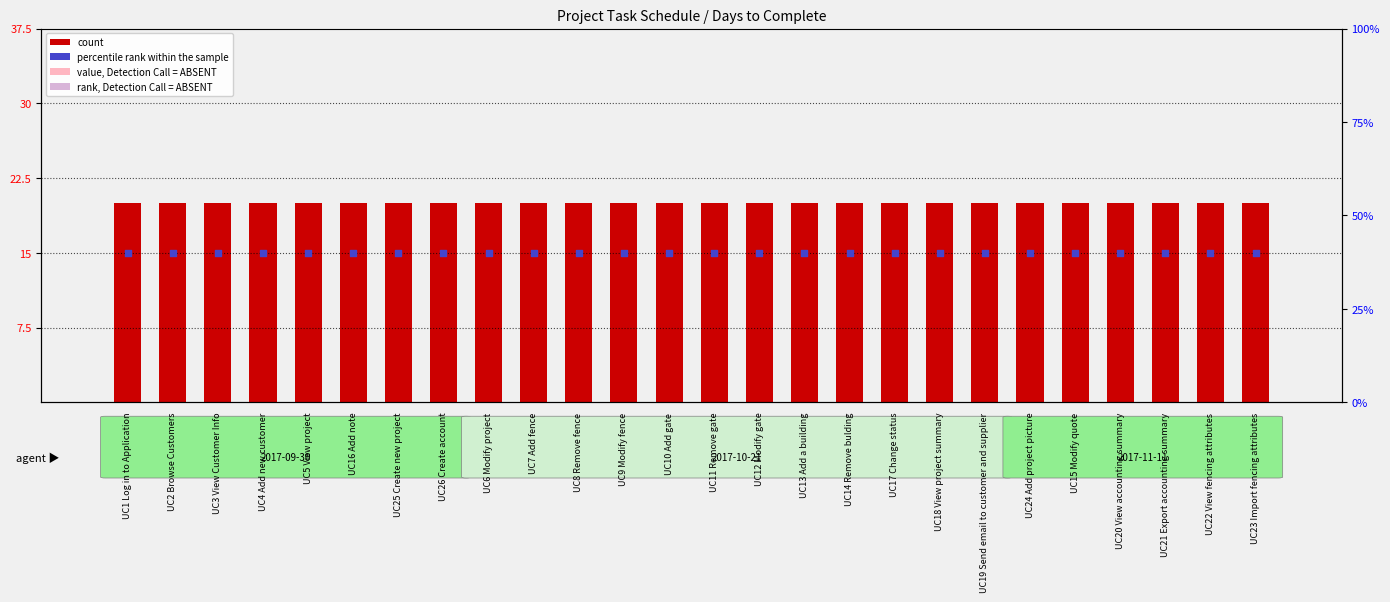

Which series has the largest total across all categories?

value, Detection Call = ABSENT